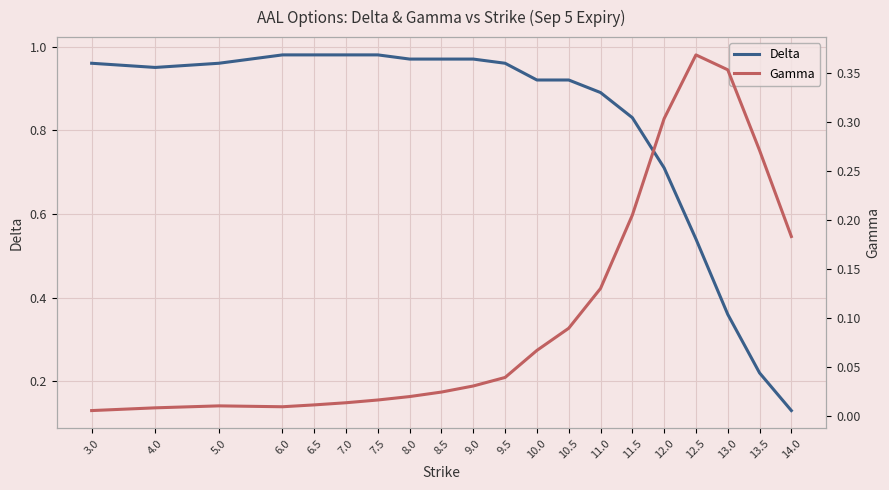

Reading left to right, what are all the values shown in this chart?

Delta: 3.0=1.0	4.0=0.9	5.0=1.0	6.0=1.0	6.5=1.0	7.0=1.0	7.5=1.0	8.0=1.0	8.5=1.0	9.0=1.0	9.5=1.0	10.0=0.9	10.5=0.9	11.0=0.9	11.5=0.8	12.0=0.7	12.5=0.5	13.0=0.4	13.5=0.2	14.0=0.1
Gamma: 3.0=0.0	4.0=0.0	5.0=0.0	6.0=0.0	6.5=0.0	7.0=0.0	7.5=0.0	8.0=0.0	8.5=0.0	9.0=0.0	9.5=0.0	10.0=0.1	10.5=0.1	11.0=0.1	11.5=0.2	12.0=0.3	12.5=0.4	13.0=0.4	13.5=0.3	14.0=0.2